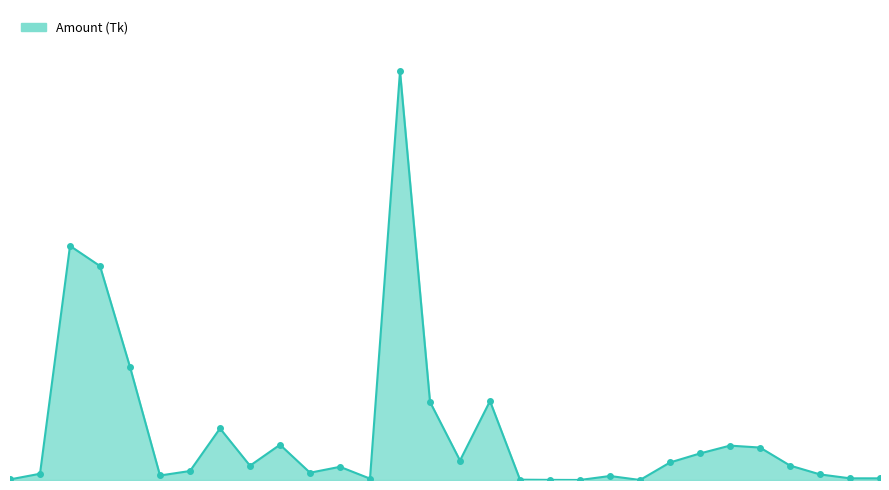

What is the sum of all values?

95668788.8